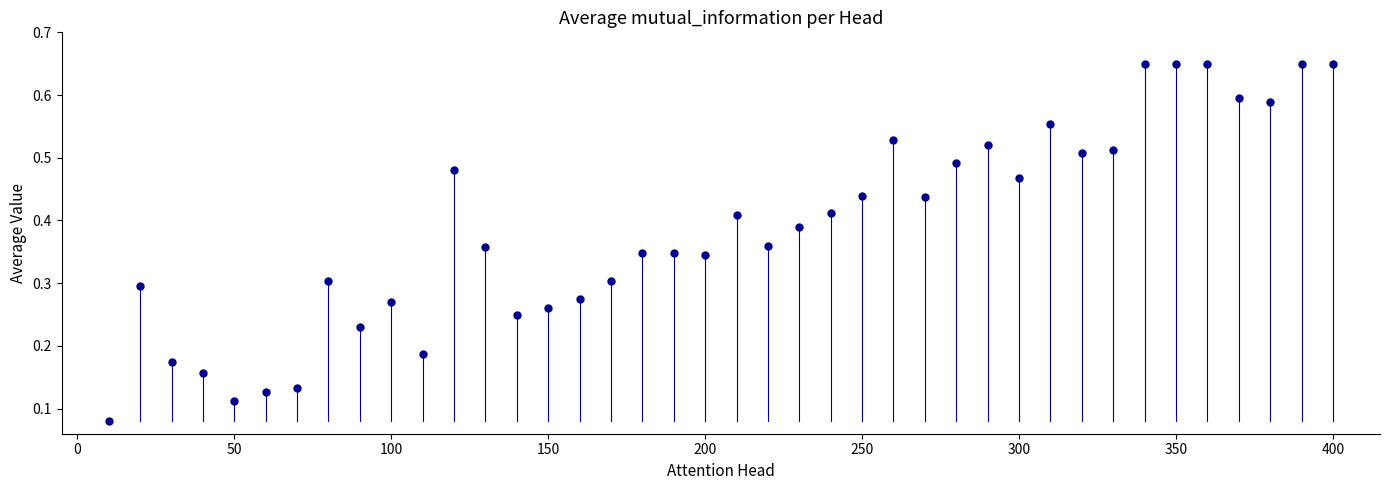

What is the range of X values (max minus min)?

390.0